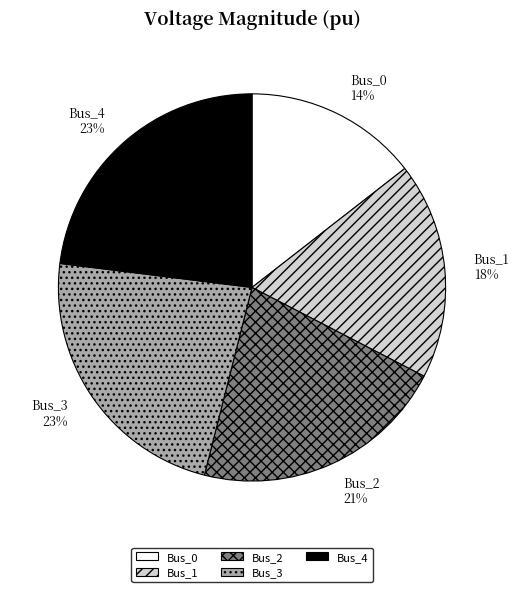

To the nearest percent, what is the difference between the Bus_1 and Bus_4 slice percentages?

5%